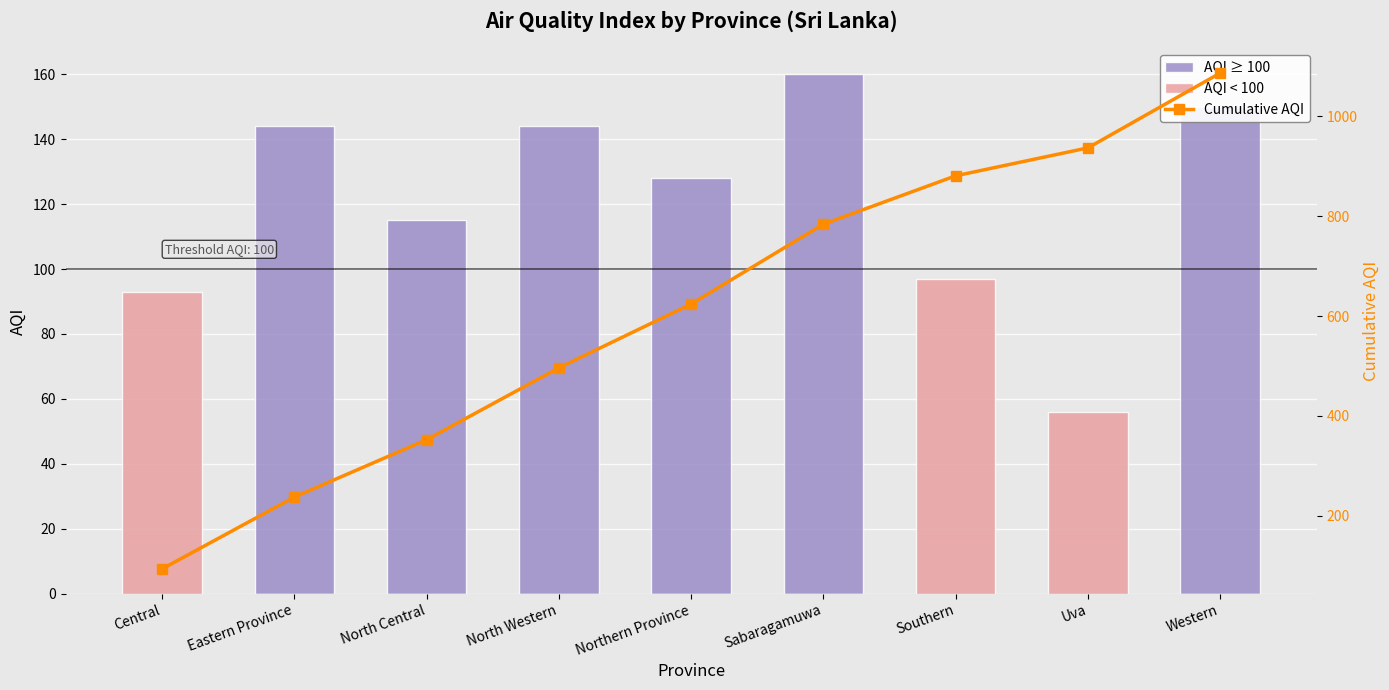

Between Uva and Western, which is larger?

Western